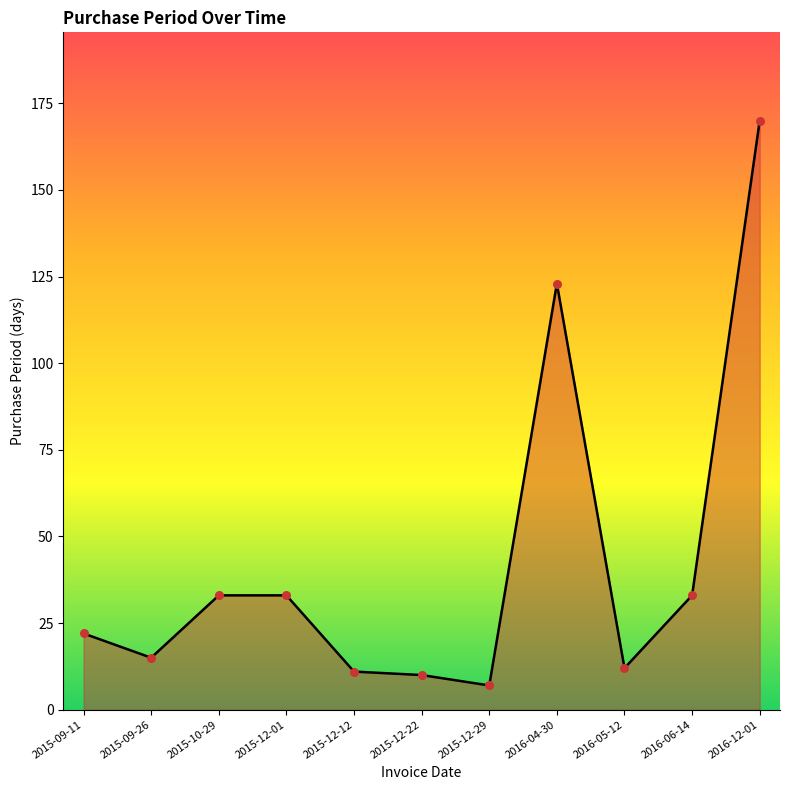

What is the ratio of the value at 2016-12-01 to the value at 2015-09-11?

7.7